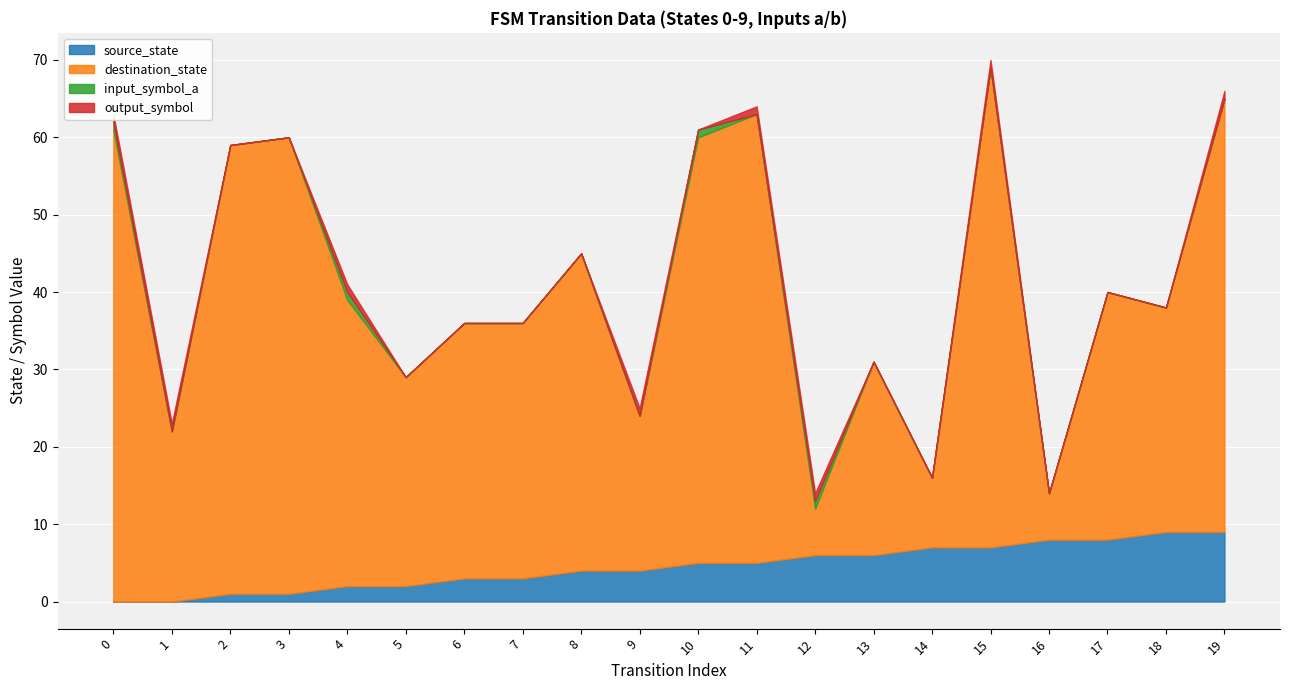

What is the sum of the source_state values at 19 and 7?

12